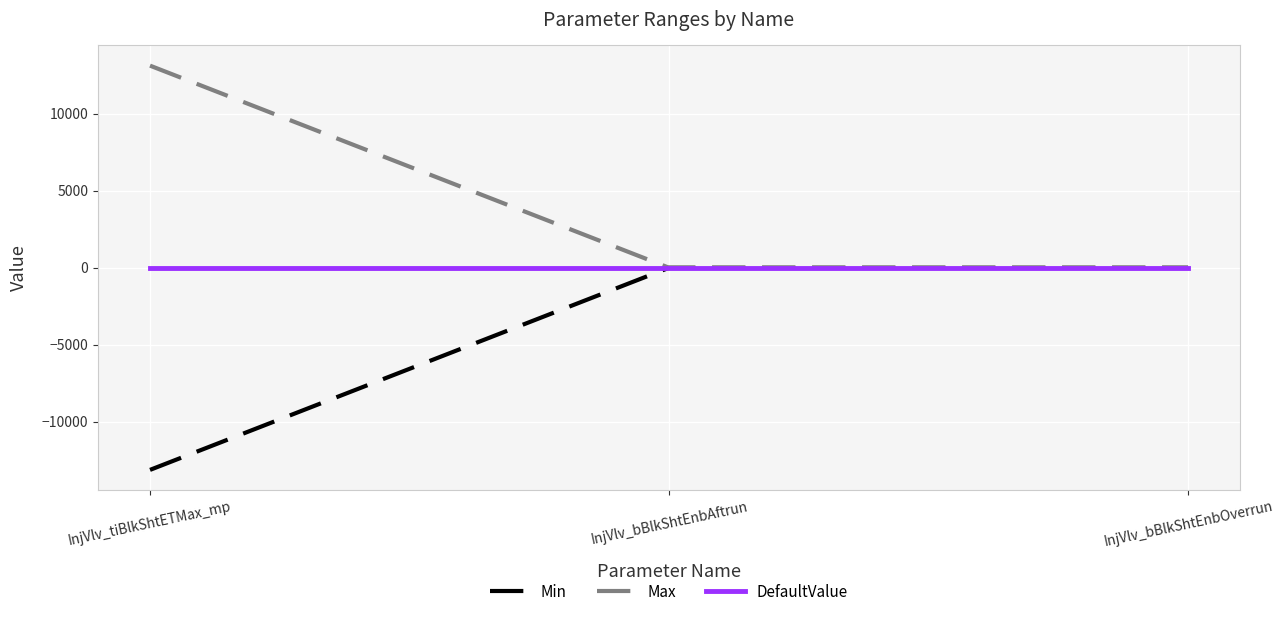

Is the value of DefaultValue at InjVlv_bBlkShtEnbOverrun greater than the value of Min at InjVlv_tiBlkShtETMax_mp?

Yes